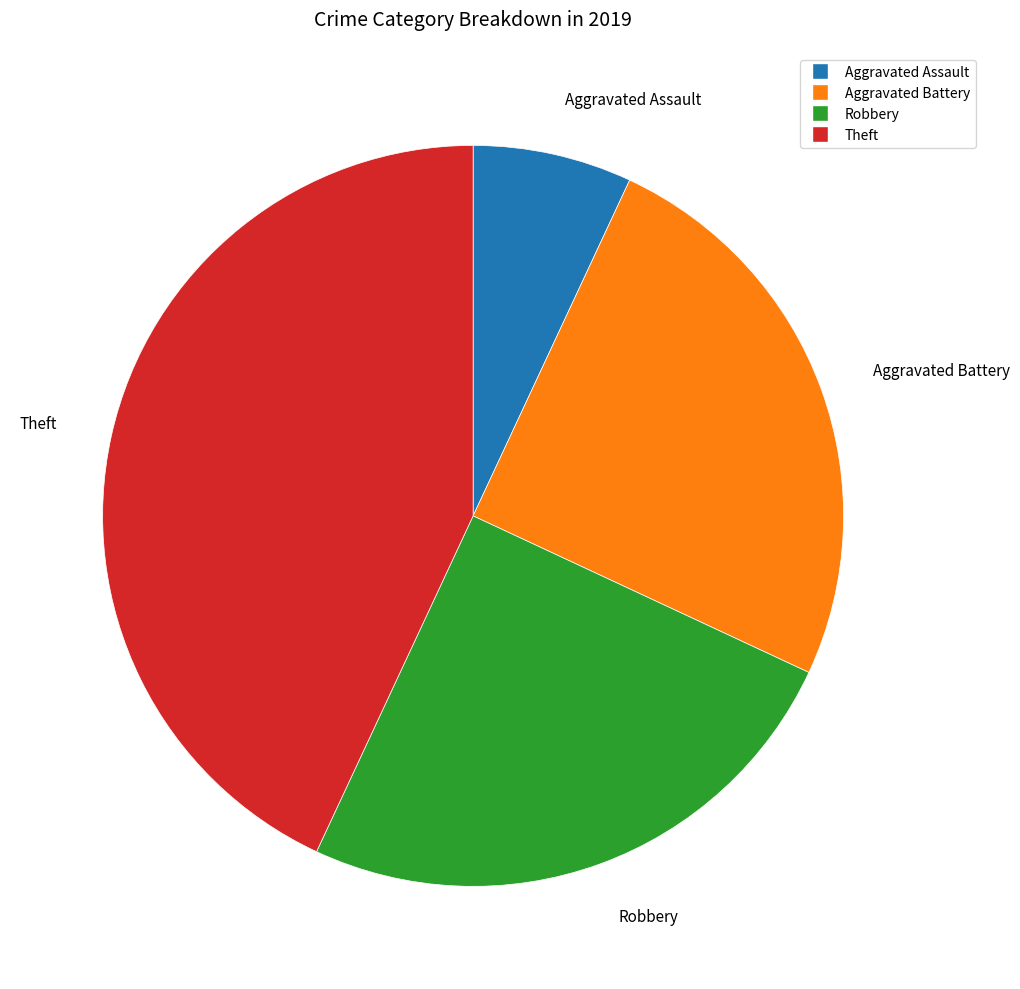

Is Aggravated Battery the majority of the pie?

No